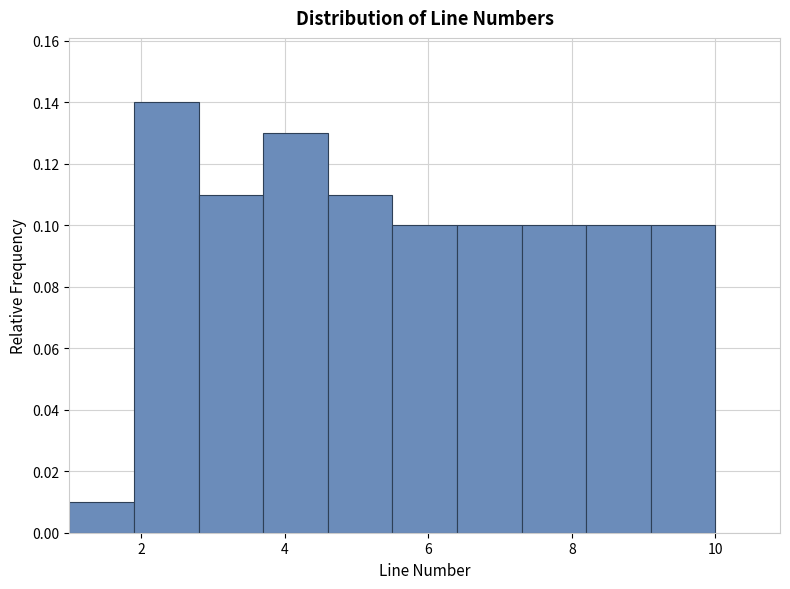

What is the height of the bar covering 1.0 to 1.9 on the x-axis? Neither the bar edges nor the heights are printed on the chart, so give them approximately, as read against the axes.

0.01